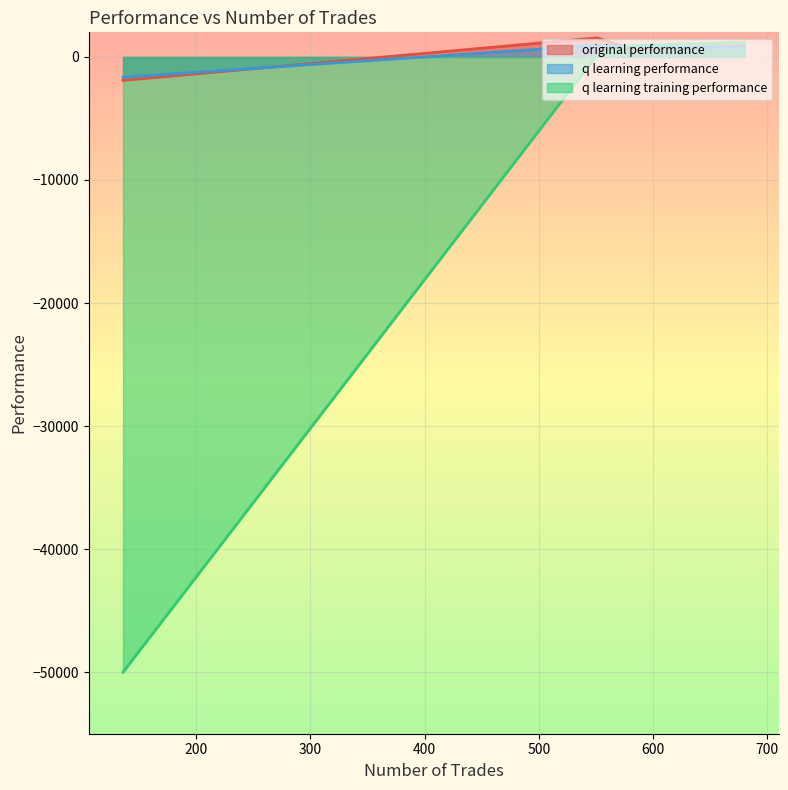

At which category is the sum across all series the highest?

680